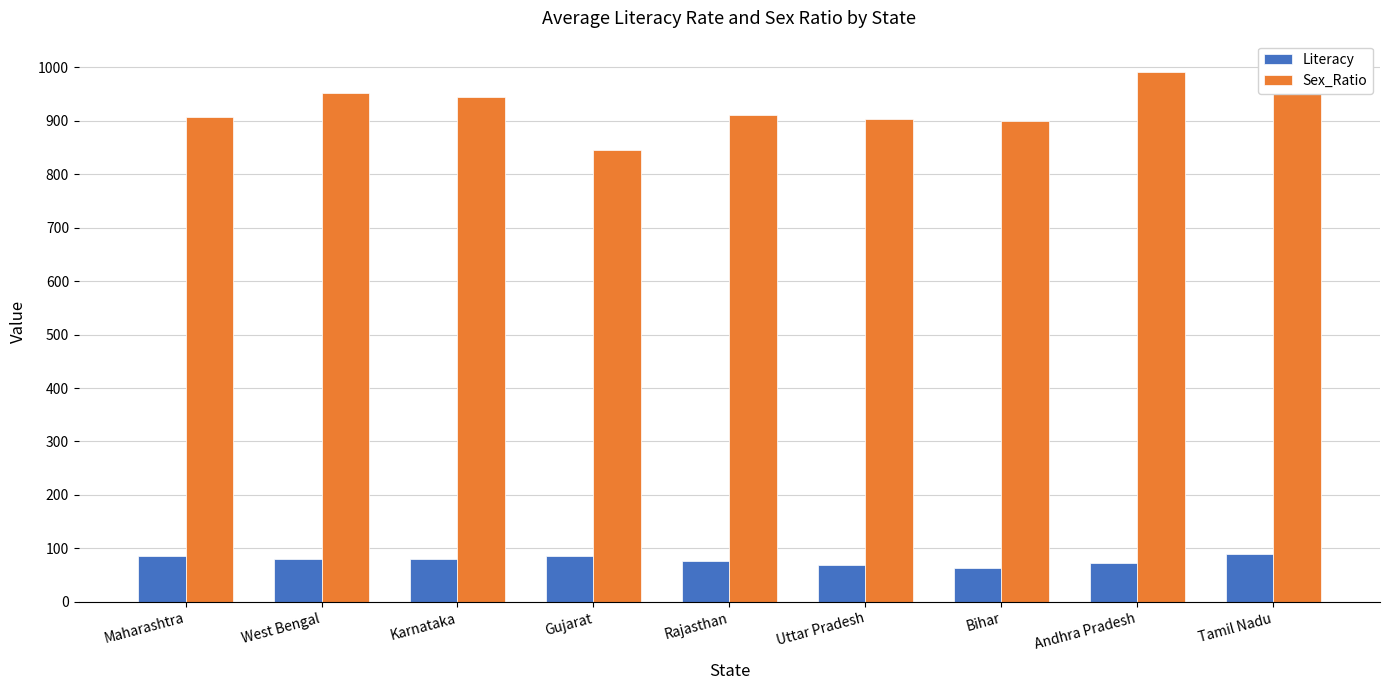

What is the minimum value for Literacy?

63.3